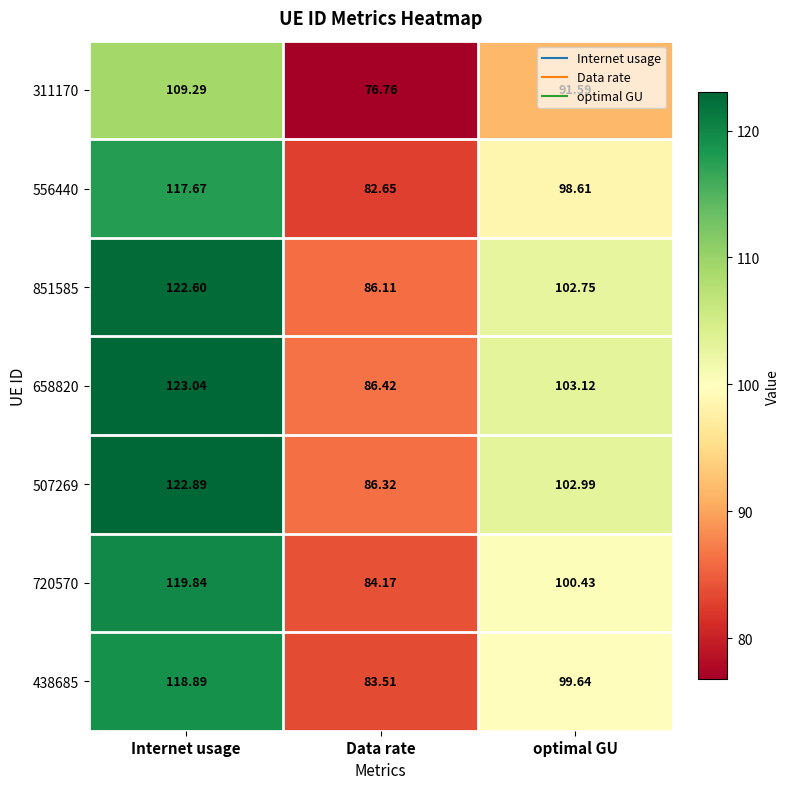

At which category is the sum across all series the highest?

Internet usage